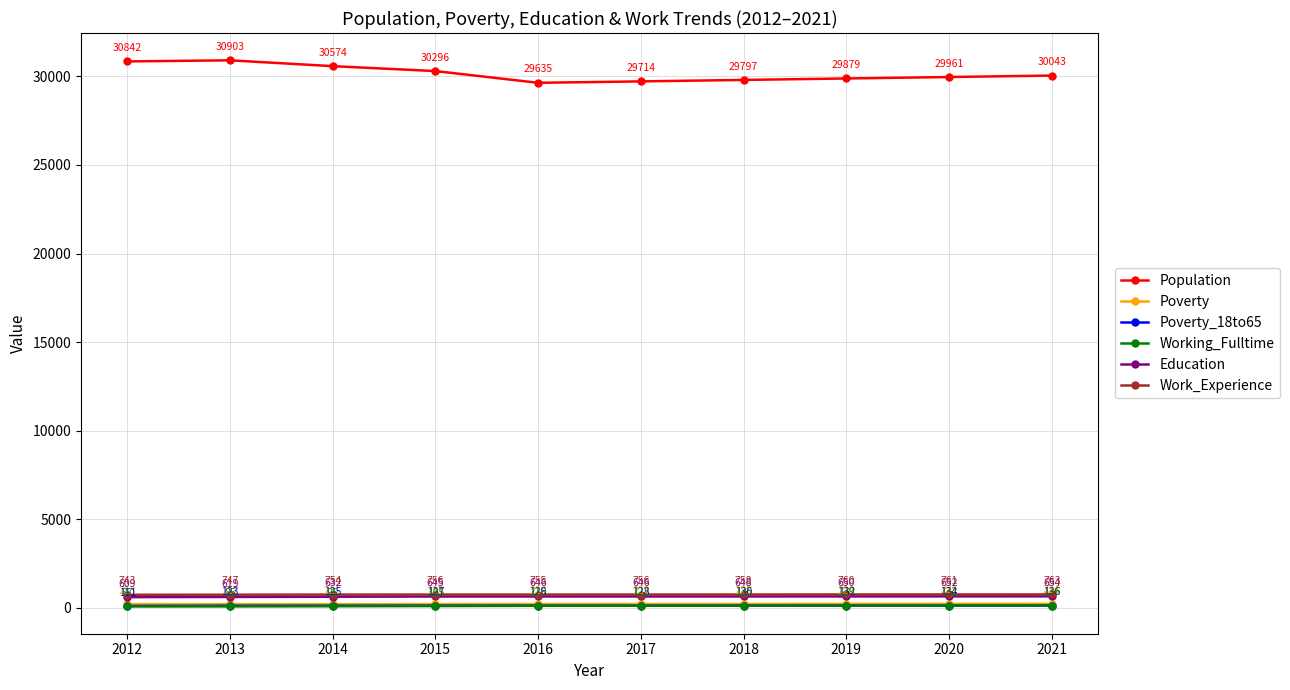

Reading left to right, extract all data points from this chart.

Population: 2012=30842	2013=30903	2014=30574	2015=30296	2016=29635	2017=29714	2018=29797	2019=29879	2020=29961	2021=30043
Poverty: 2012=213	2013=217	2014=211	2015=215	2016=220	2017=223	2018=225	2019=228	2020=231	2021=234
Poverty_18to65: 2012=111	2013=123	2014=125	2015=127	2016=126	2017=128	2018=130	2019=132	2020=134	2021=136
Working_Fulltime: 2012=87	2013=85	2014=95	2015=105	2016=119	2017=122	2018=125	2019=129	2020=132	2021=136
Education: 2012=609	2013=619	2014=632	2015=645	2016=646	2017=646	2018=648	2019=650	2020=652	2021=654
Work_Experience: 2012=743	2013=747	2014=754	2015=756	2016=755	2017=756	2018=758	2019=760	2020=761	2021=763